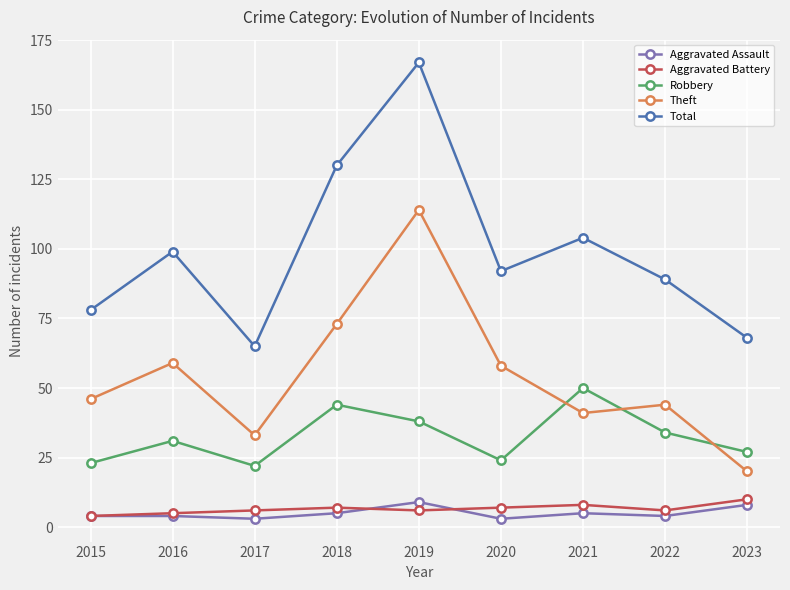

What is the total value across all series at 2023?

133